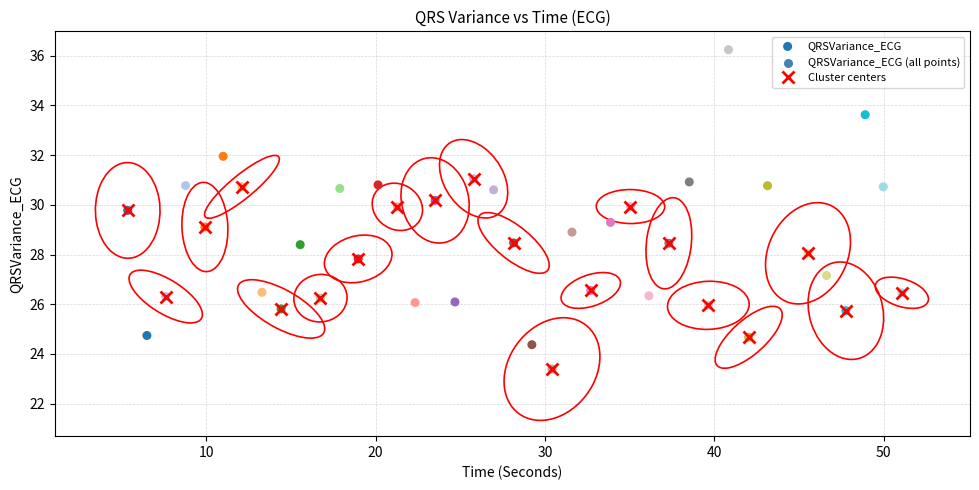

What is the range of Y values (max minus min)?

12.8